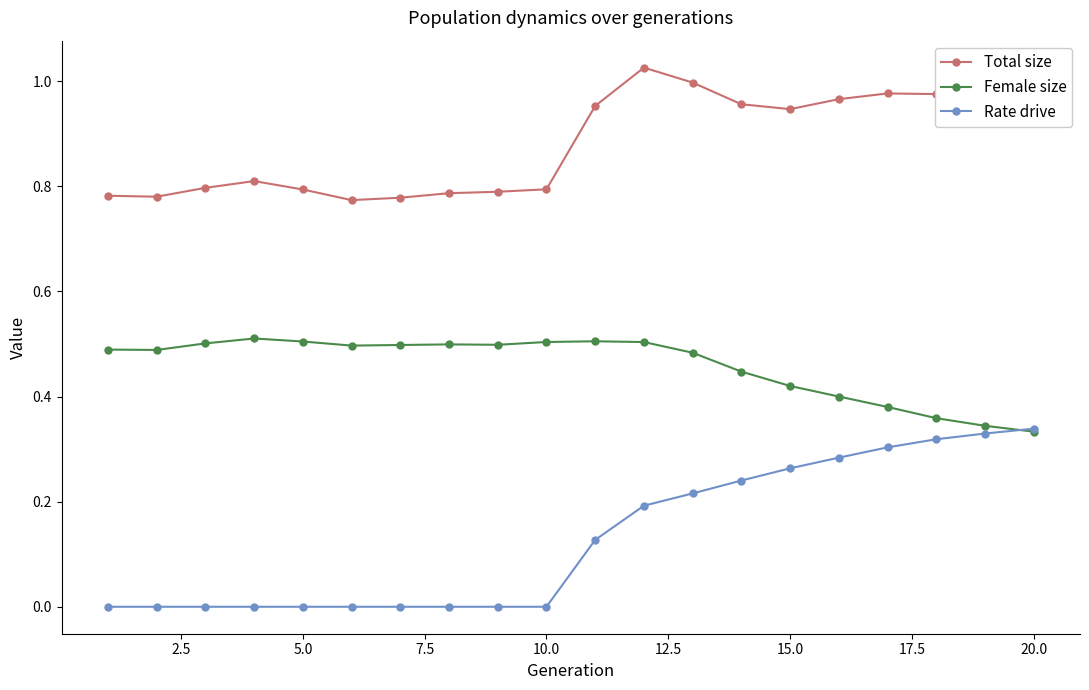

Which series has the largest total across all categories?

Total size